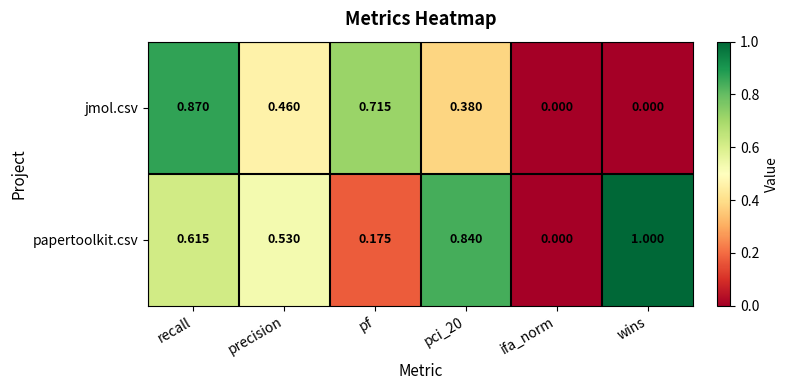

Rank the series by their maximum value, from highest to lowest.

papertoolkit.csv, jmol.csv